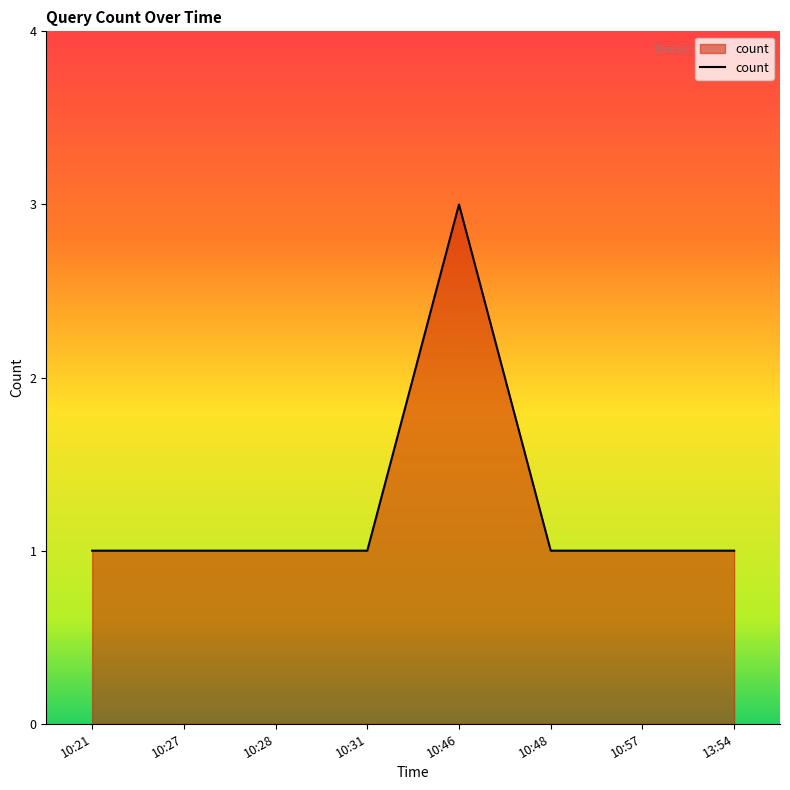

What is the maximum value shown in the chart?

3